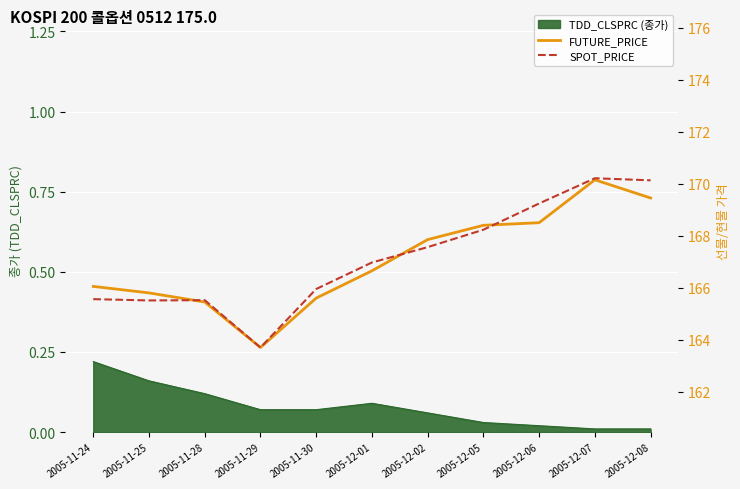

Which has a higher value, 2005-11-25 or 2005-11-29?

2005-11-25